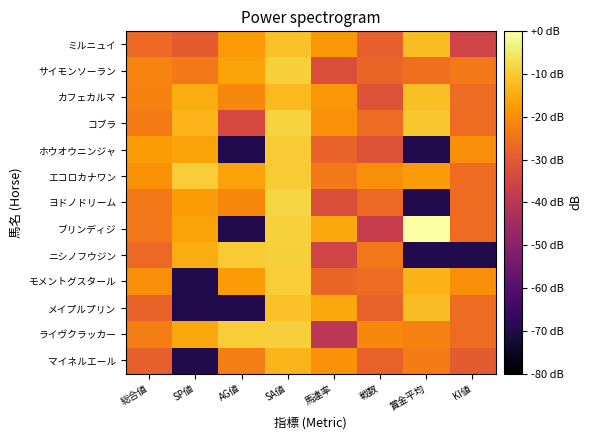

What is the minimum value shown in the chart?

-69.5